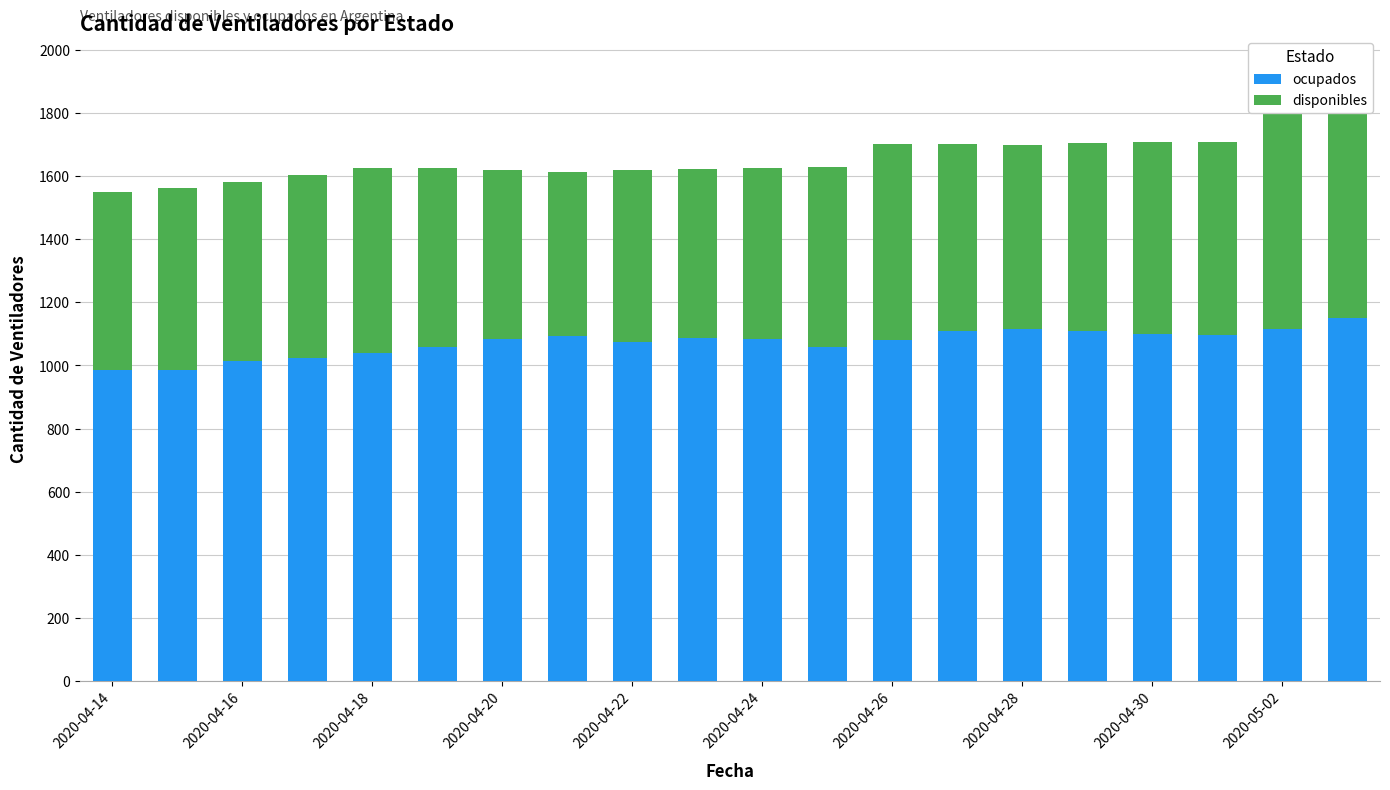

Does the chart contain any negative values?

No